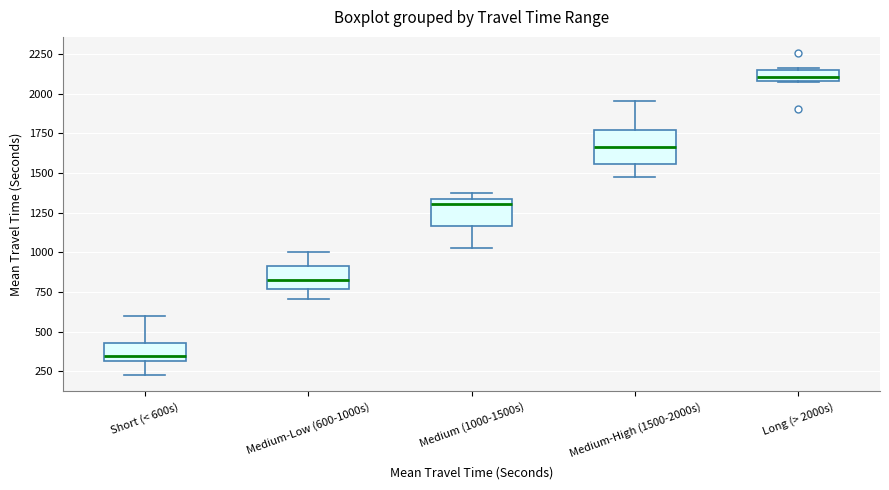

Where is the lower edge of the box for Medium (1000-1500s) on the y-axis? The values are not printed on the chart, so give them approximately, as read against the axis.

1150